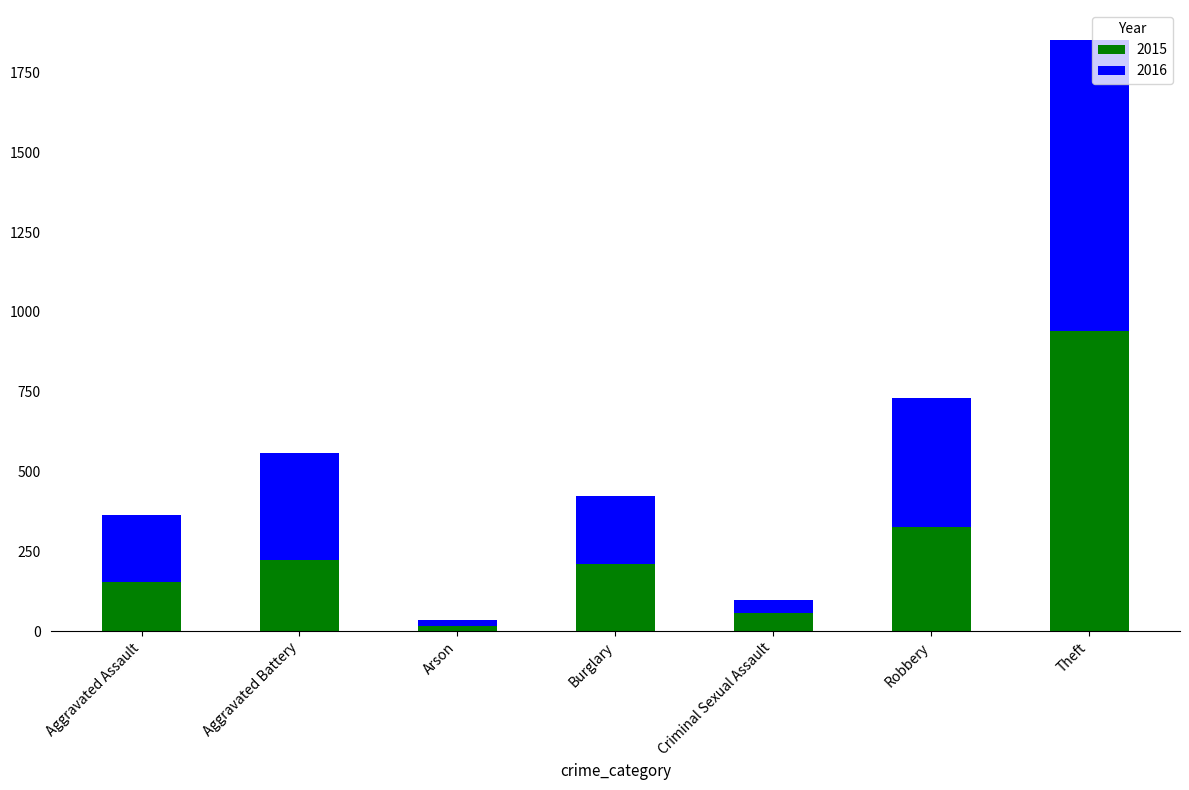

True or false: 2015 has a value of 327 at Robbery.

True